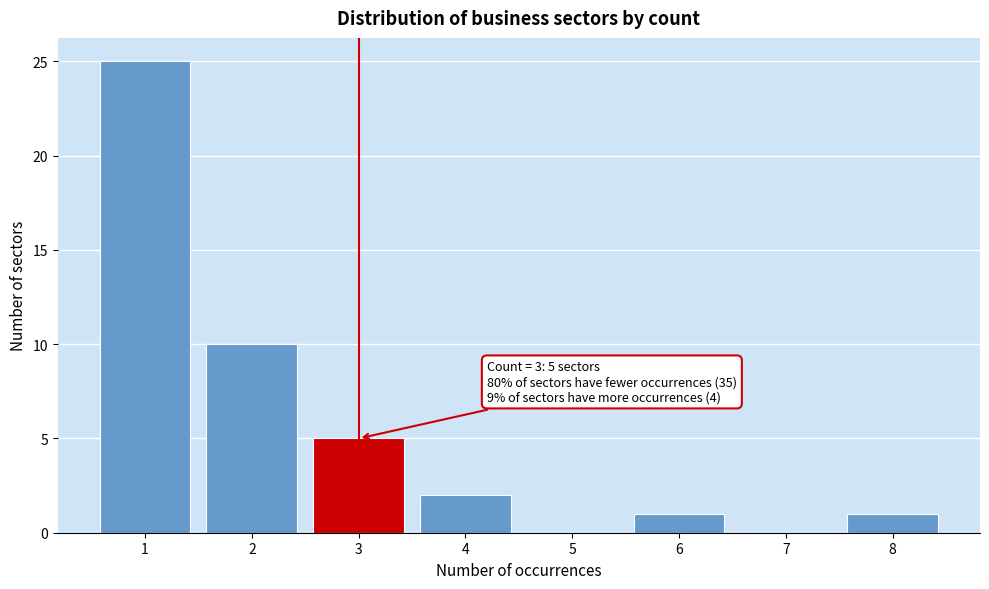

Reading left to right, what are all the values shown in this chart?

1=25	2=10	3=5	4=2	5=0	6=1	7=0	8=1